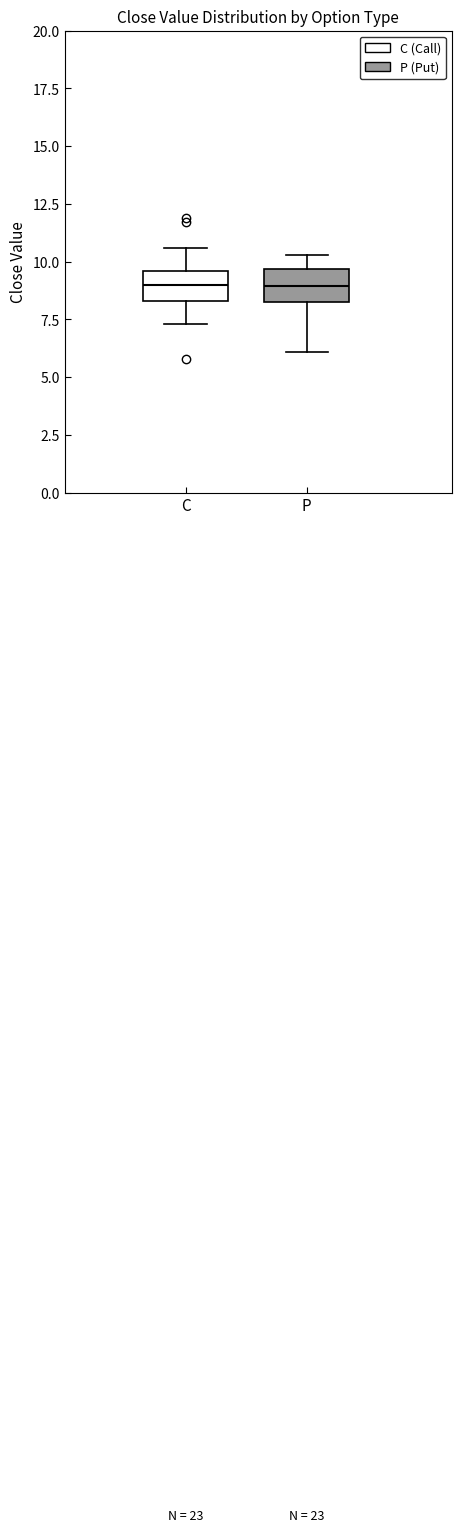

Where does the lower whisker of the box for P end on the y-axis? The values are not printed on the chart, so give them approximately, as read against the axis.

6.0